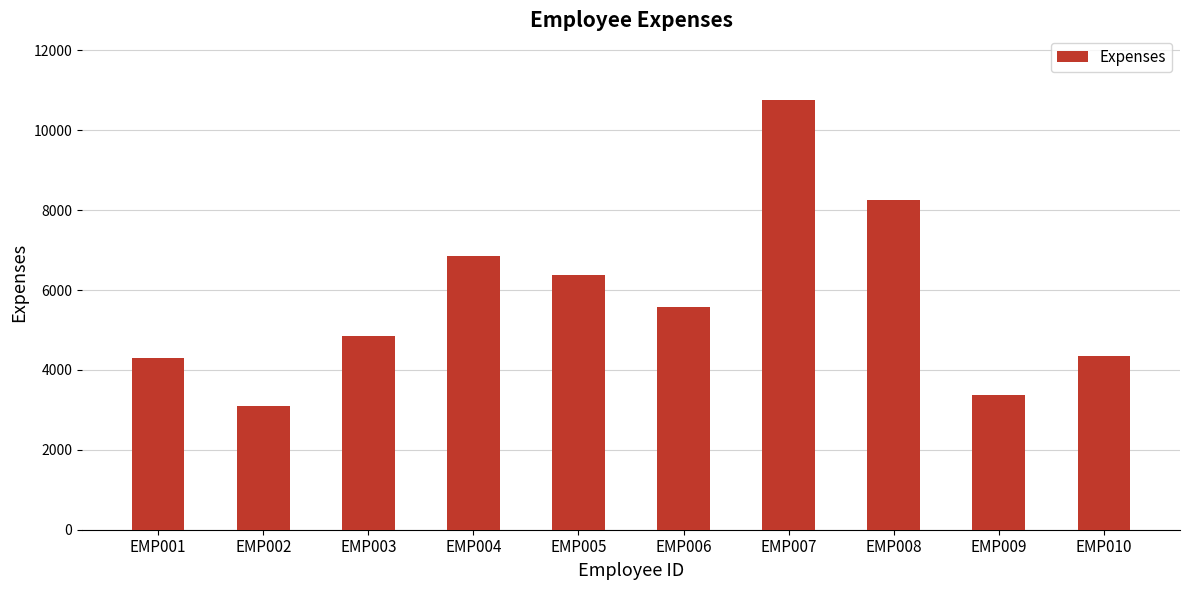

What value does the data have at EMP006, to the nearest 50?

5550